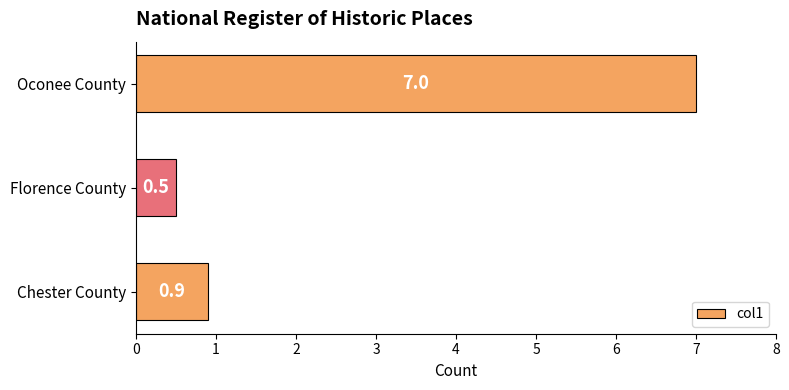

The chart shows a value of 1.4 at Chester County. True or false?

False